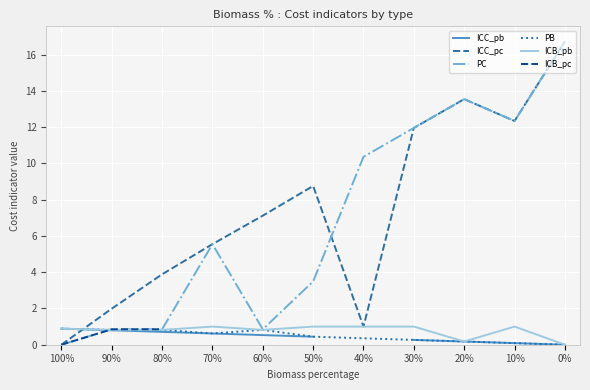

How many lines are shown in the chart?

6